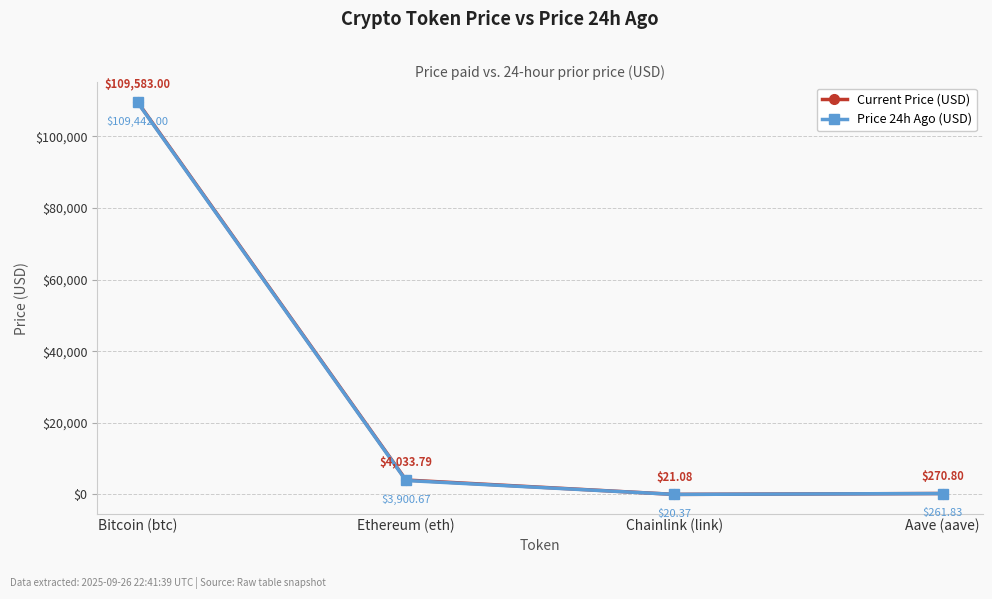

What is the value of the Current Price (USD) point at the 2nd from the left?

4033.8